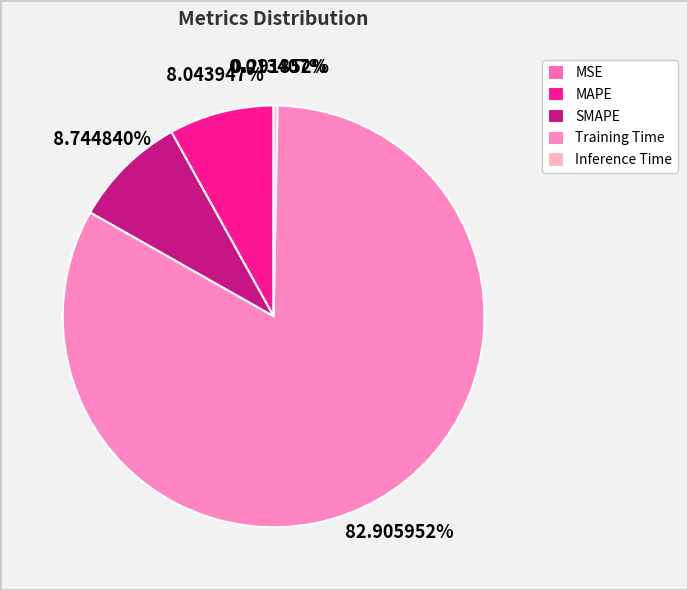

What portion of the pie excludes MSE?

100.0%